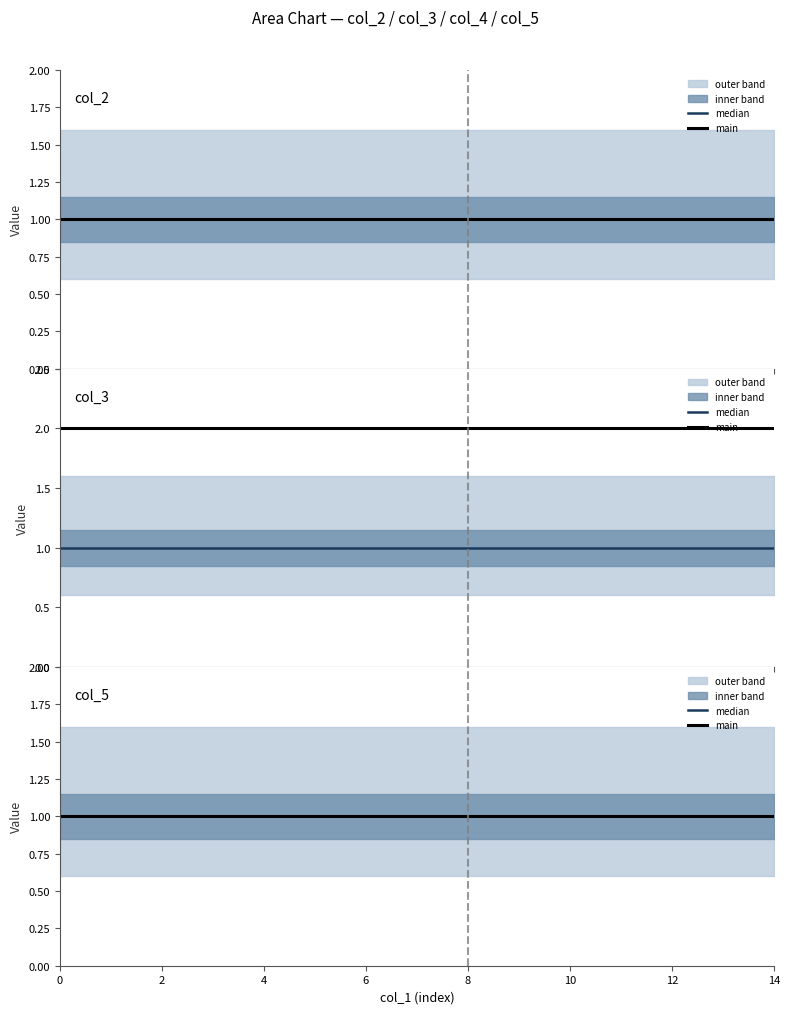

Reading left to right, what are all the values shown in this chart?

col_2: 1=1	1=1	1=1	1=1	1=1	1=1	1=1	1=1	1=1	1=1	1=1	1=1	1=1	1=1	1=1
col_3: 1=1	1=1	1=1	1=1	1=1	1=1	1=1	1=1	1=1	1=1	1=1	1=1	1=1	1=1	1=1
col_4: 1=2	1=2	1=2	1=2	1=2	1=2	1=2	1=2	1=2	1=2	1=2	1=2	1=2	1=2	1=2
col_5: 1=1	1=1	1=1	1=1	1=1	1=1	1=1	1=1	1=1	1=1	1=1	1=1	1=1	1=1	1=1